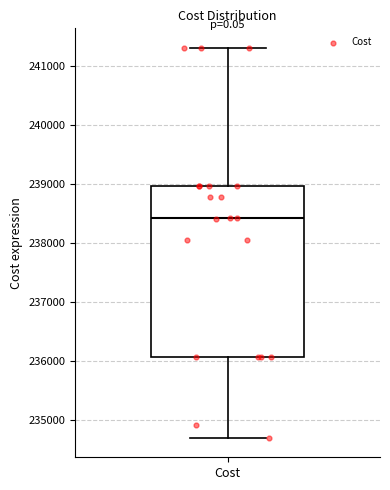

Where does the median line of the box for Cost sit on the y-axis? The values are not printed on the chart, so give them approximately, as read against the axis.

238400